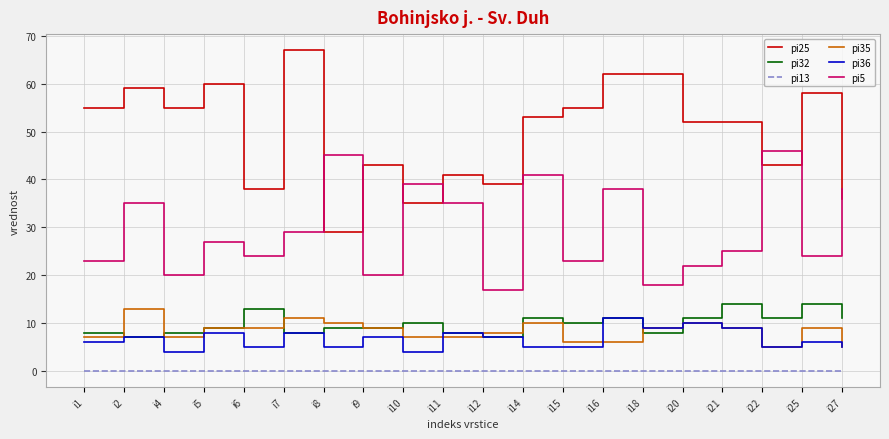

Reading right to left, list all the values displayed in this chart.

pi25: 36	58	43	52	52	62	62	55	53	39	41	35	43	29	67	38	60	55	59	55
pi32: 11	14	11	14	11	8	11	10	11	7	8	10	9	9	8	13	9	8	7	8
pi13: 0	0	0	0	0	0	0	0	0	0	0	0	0	0	0	0	0	0	0	0
pi35: 5	9	5	9	10	9	6	6	10	8	7	7	9	10	11	9	9	7	13	7
pi36: 5	6	5	9	10	9	11	5	5	7	8	4	7	5	8	5	8	4	7	6
pi5: 38	24	46	25	22	18	38	23	41	17	35	39	20	45	29	24	27	20	35	23